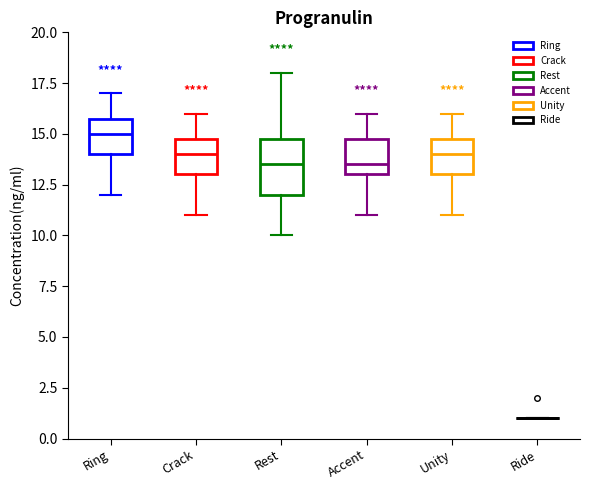

Reading left to right, read every box against the y-axis: the position of its median line, the range the box covers, and the ends of its whiskers. The values are not printed on the chart, so give them approximately, as read against the axis.

Ring: median 15.0, box 14.0 to 16.0, whiskers 12.0 to 17.0
Crack: median 14.0, box 13.0 to 15.0, whiskers 11.0 to 16.0
Rest: median 13.5, box 12.0 to 15.0, whiskers 10.0 to 18.0
Accent: median 13.5, box 13.0 to 15.0, whiskers 11.0 to 16.0
Unity: median 14.0, box 13.0 to 15.0, whiskers 11.0 to 16.0
Ride: box collapsed to a line at 1.0, whiskers 1.0 to 1.0